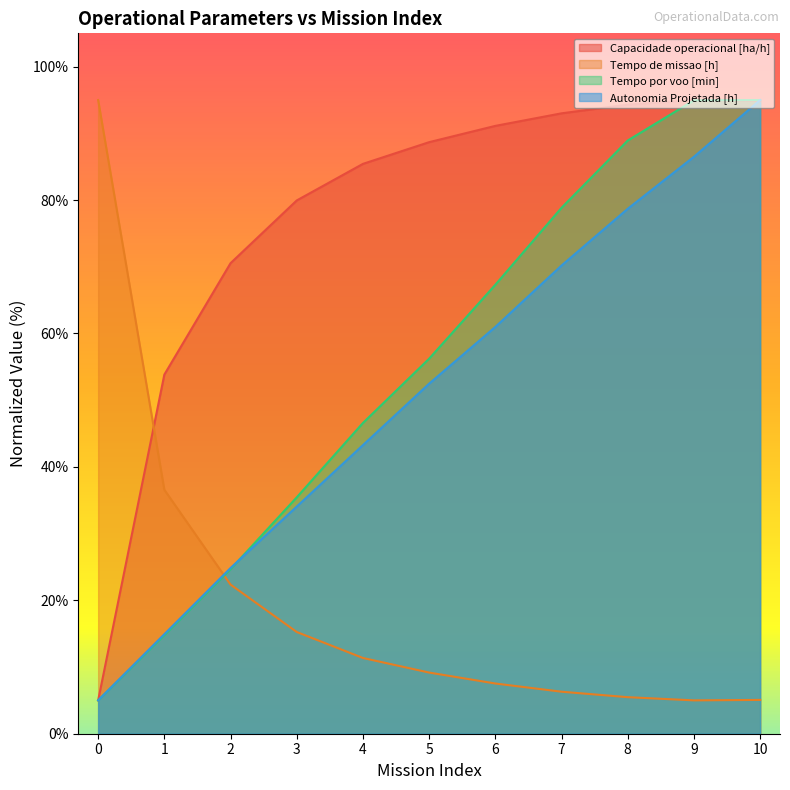

What is the spread (max minus min) of values at 7?

86.7